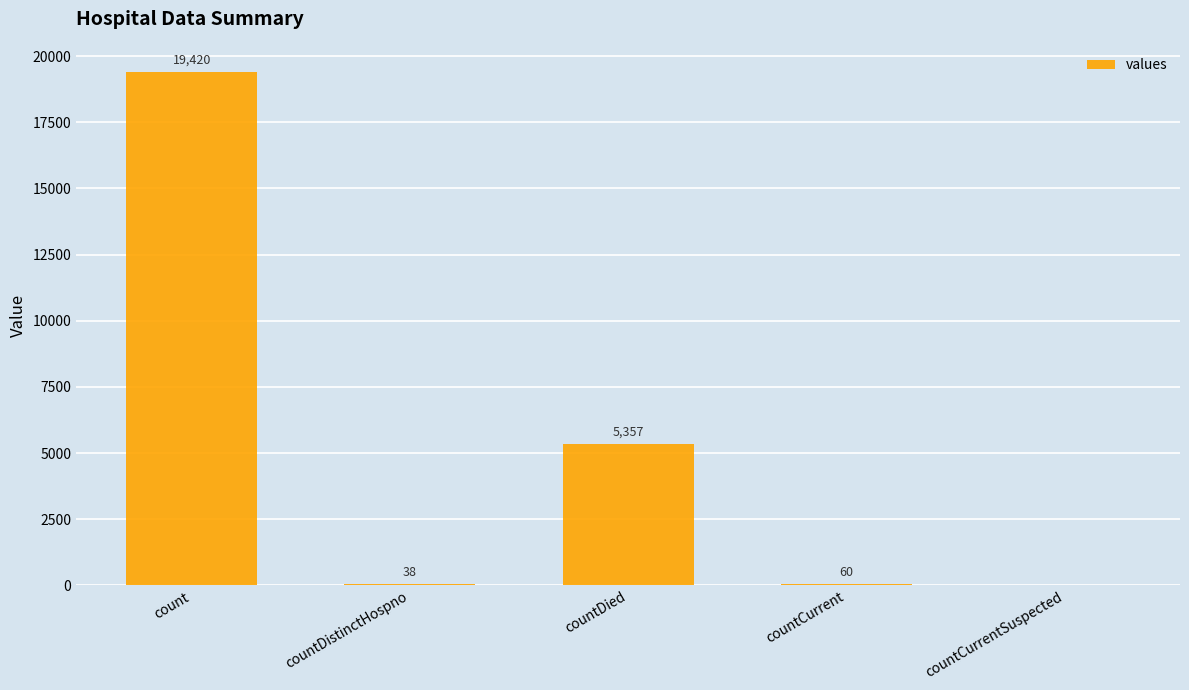

What is the change in value from countDistinctHospno to countCurrent?

+22